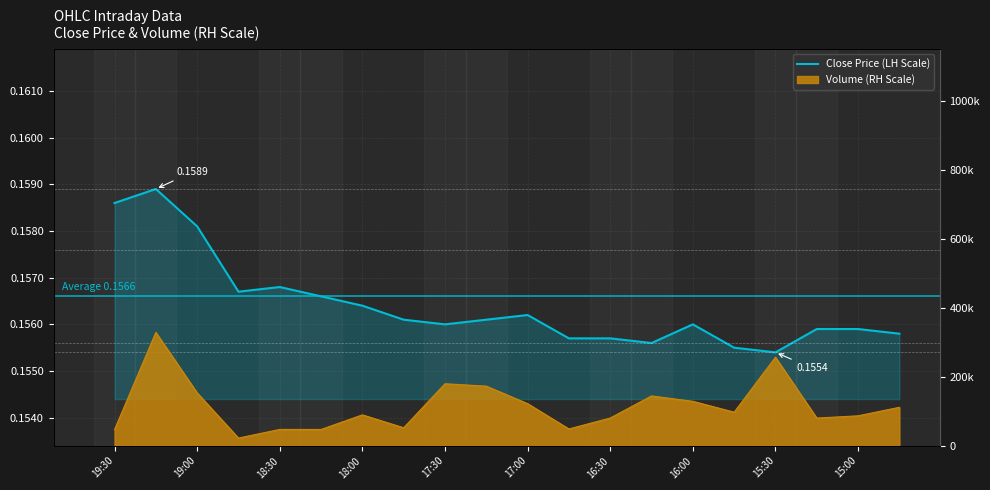

What value does the data have at 19:30?

0.2